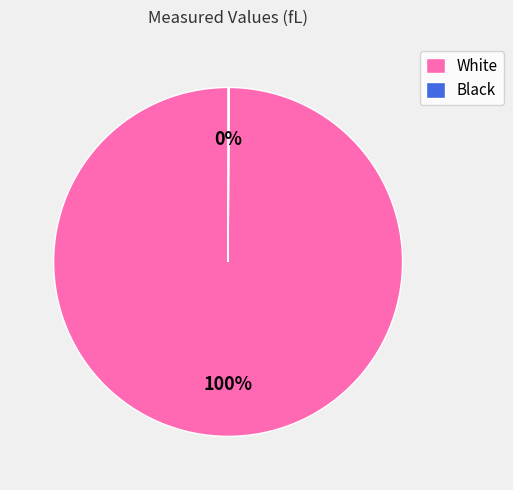

To the nearest percent, what percentage of the pie is White?

100%